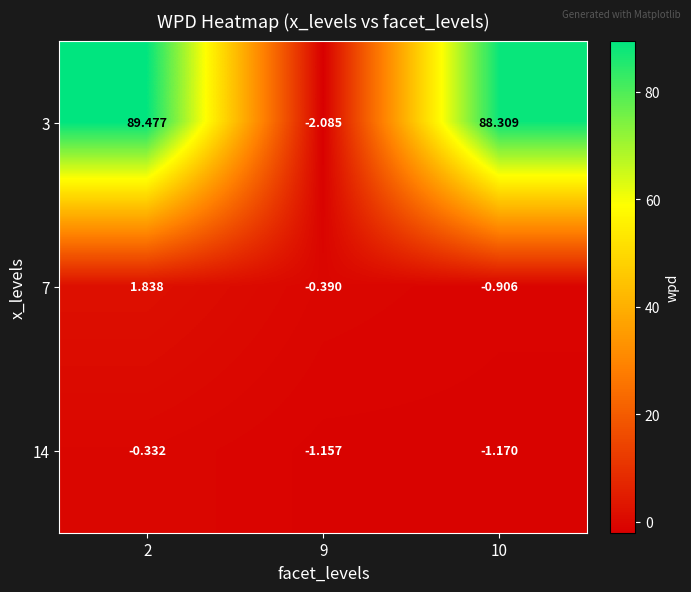

At 9, list the series in order from smallest to largest.

3, 14, 7